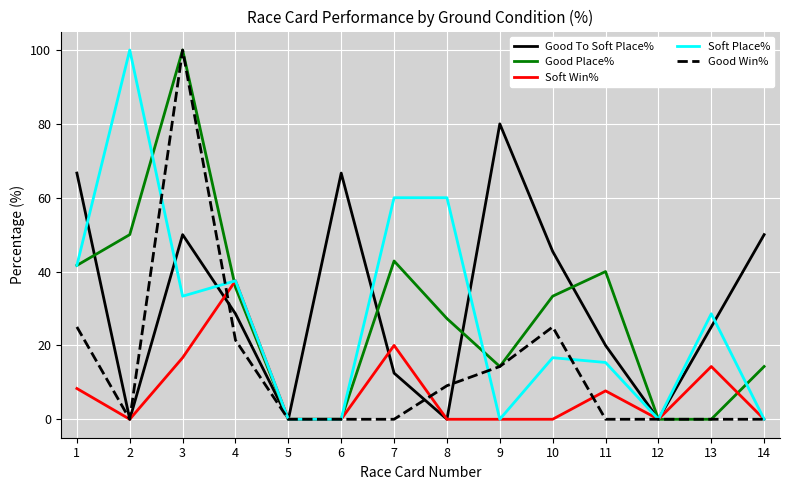

What is the greatest value displayed?

100.0